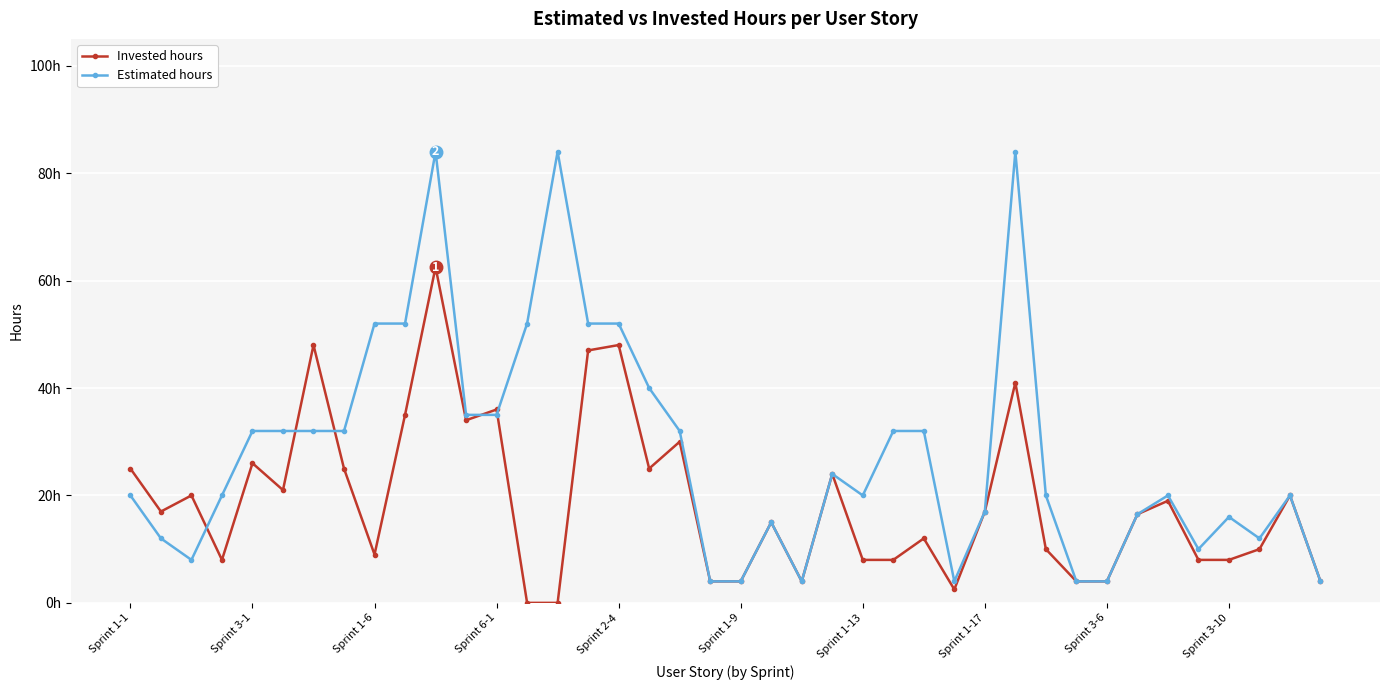

At which category is the sum across all series the highest?

10